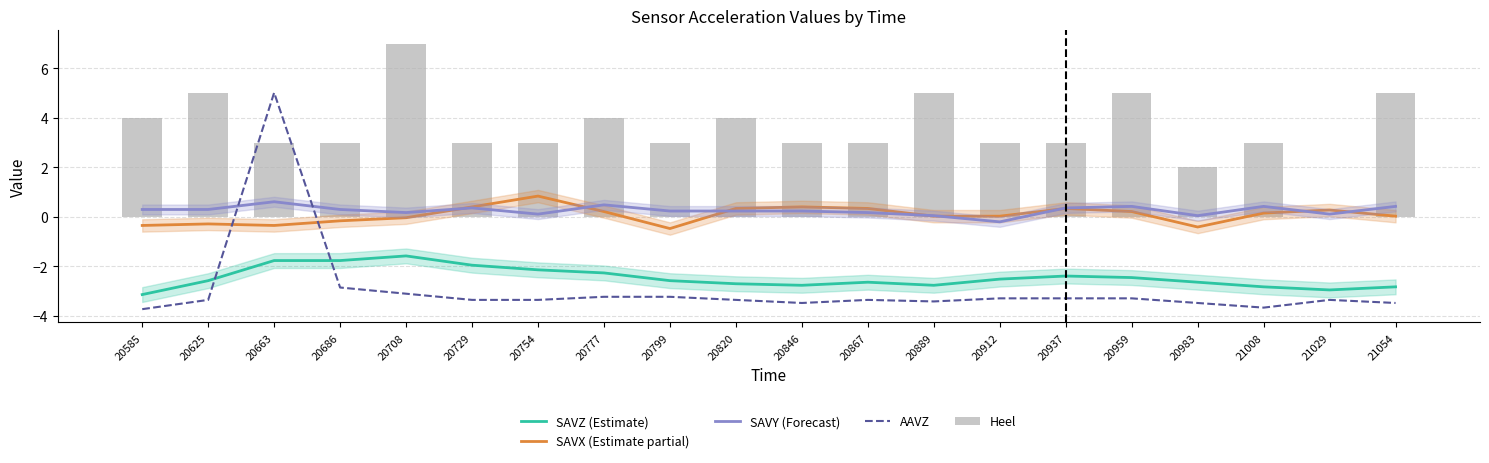

What is the sum of all Heel values?

71.0